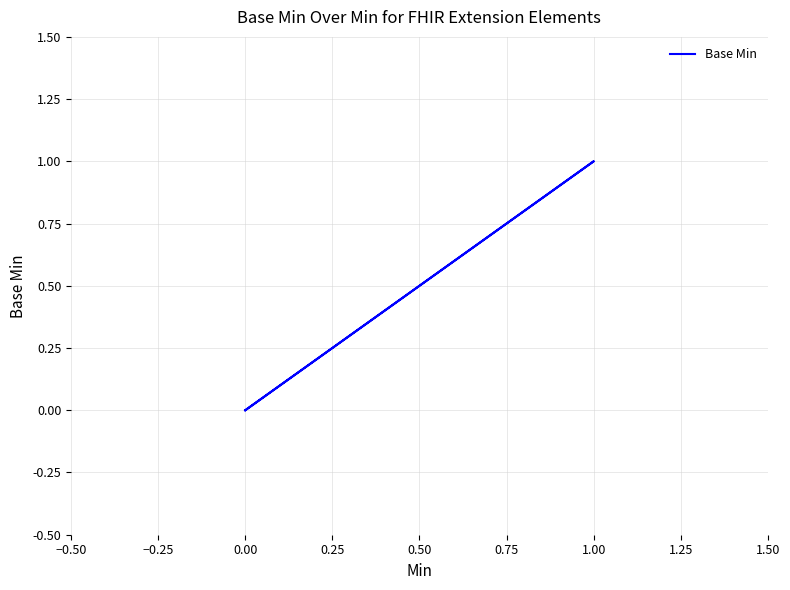

The chart shows a value of 0 at 0.00. True or false?

False